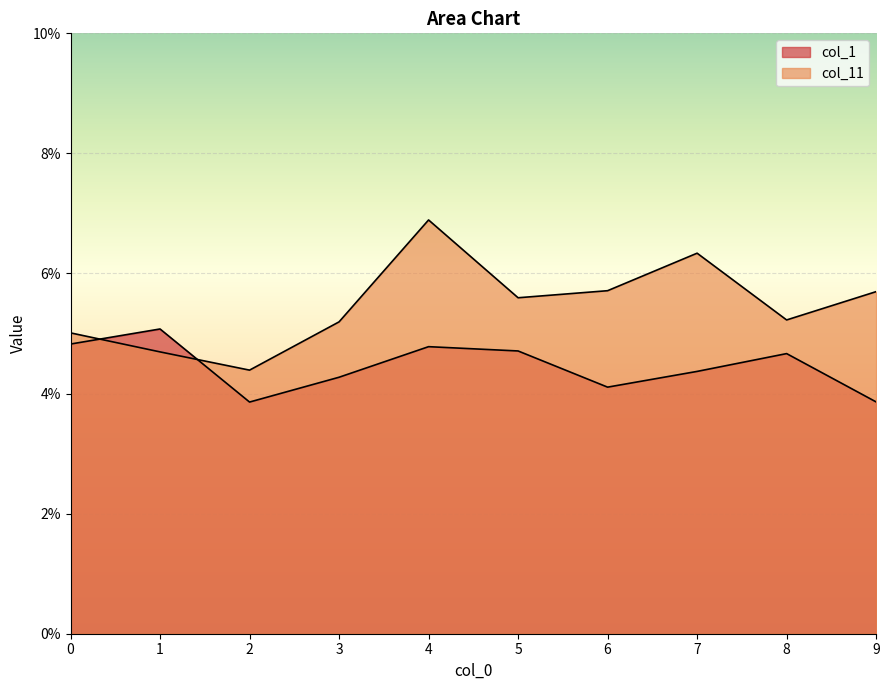

True or false: col_1 has a value of 0.1 at 5.

False